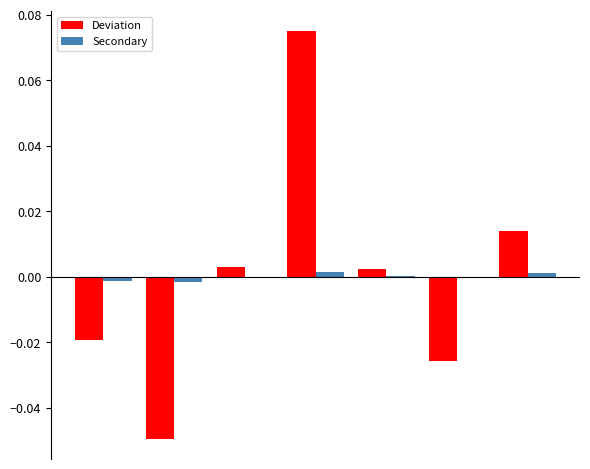

Count the number of data series in this chart.

2